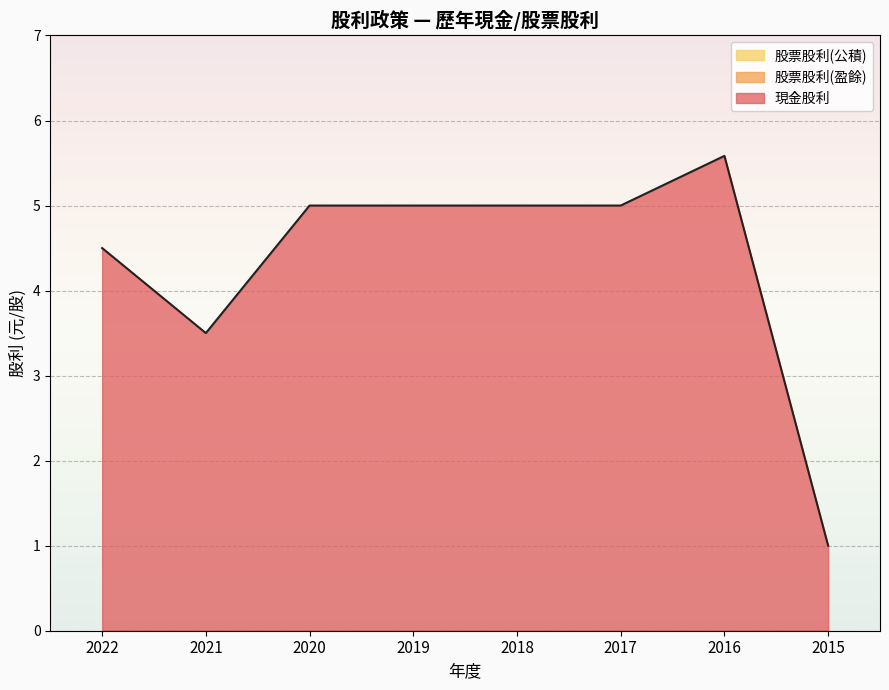

Reading left to right, list all the values displayed in this chart.

現金股利: 4.5	3.5	5.0	5.0	5.0	5.0	5.6	1.0
股票股利(盈餘): 0.0	0.0	0.0	0.0	0.0	0.0	0.0	0.0
股票股利(公積): 0.0	0.0	0.0	0.0	0.0	0.0	0.0	0.0